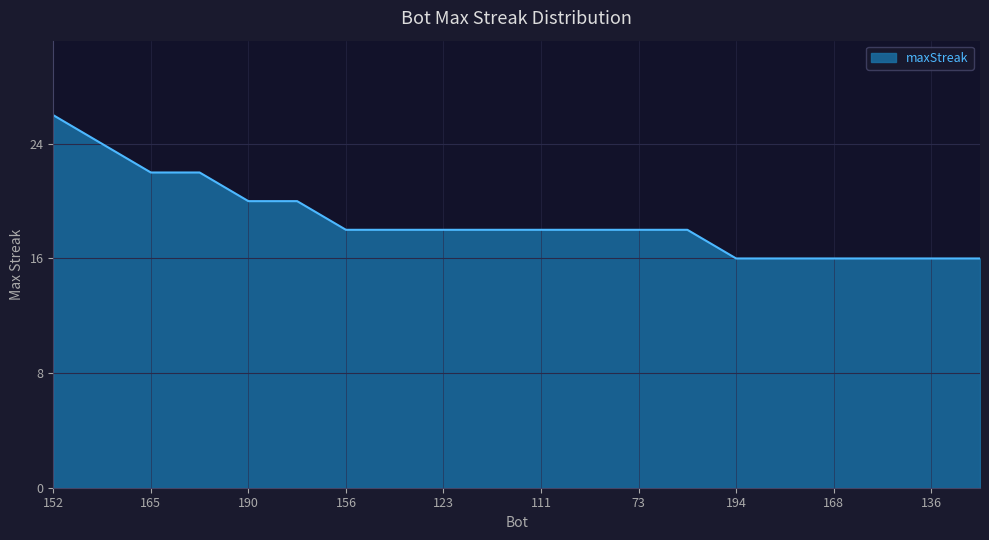

What is the minimum value shown in the chart?

16